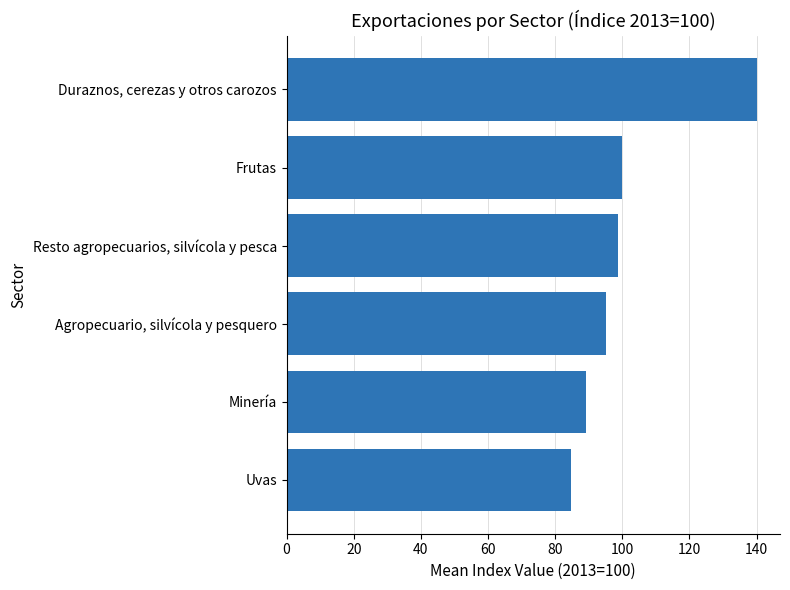

What is the ratio of the value at Uvas to the value at Frutas?

0.8